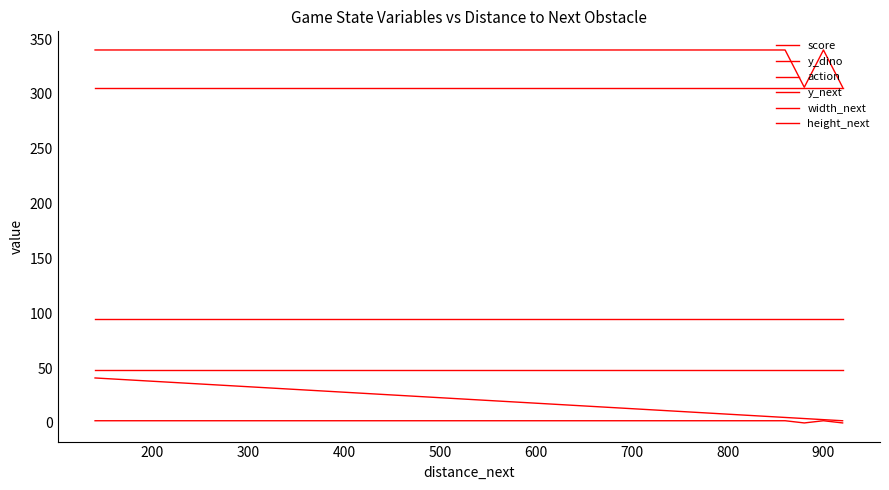

How many lines are shown in the chart?

6